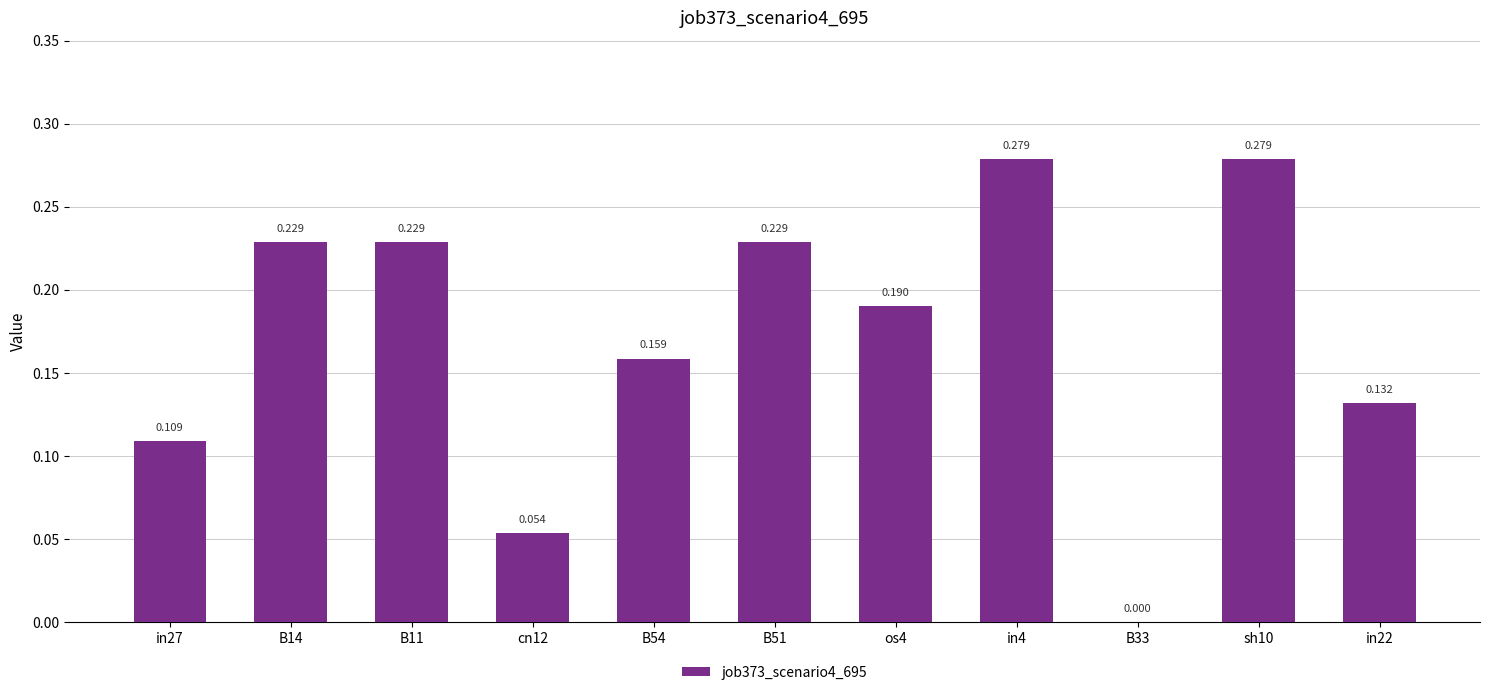

How many distinct data groups are displayed?

1